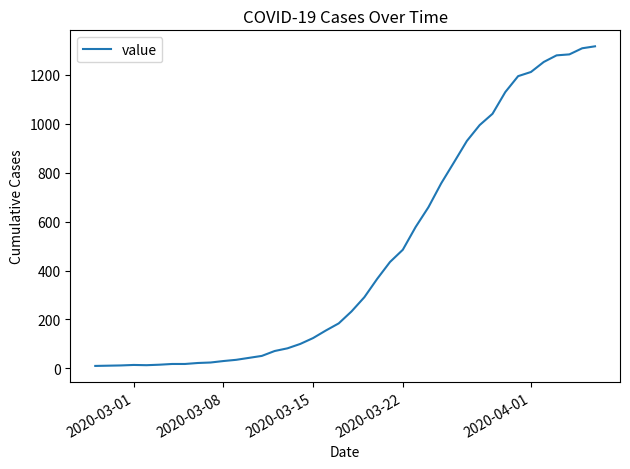

What is the difference between the maximum and minimum values?

1307